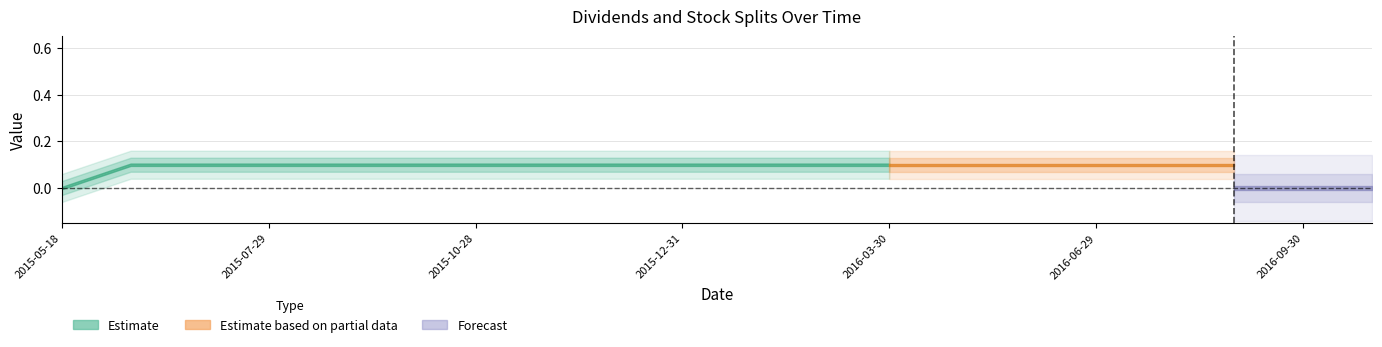

Is it true that Dividends equals 0.0 at 2016-07-29?

False